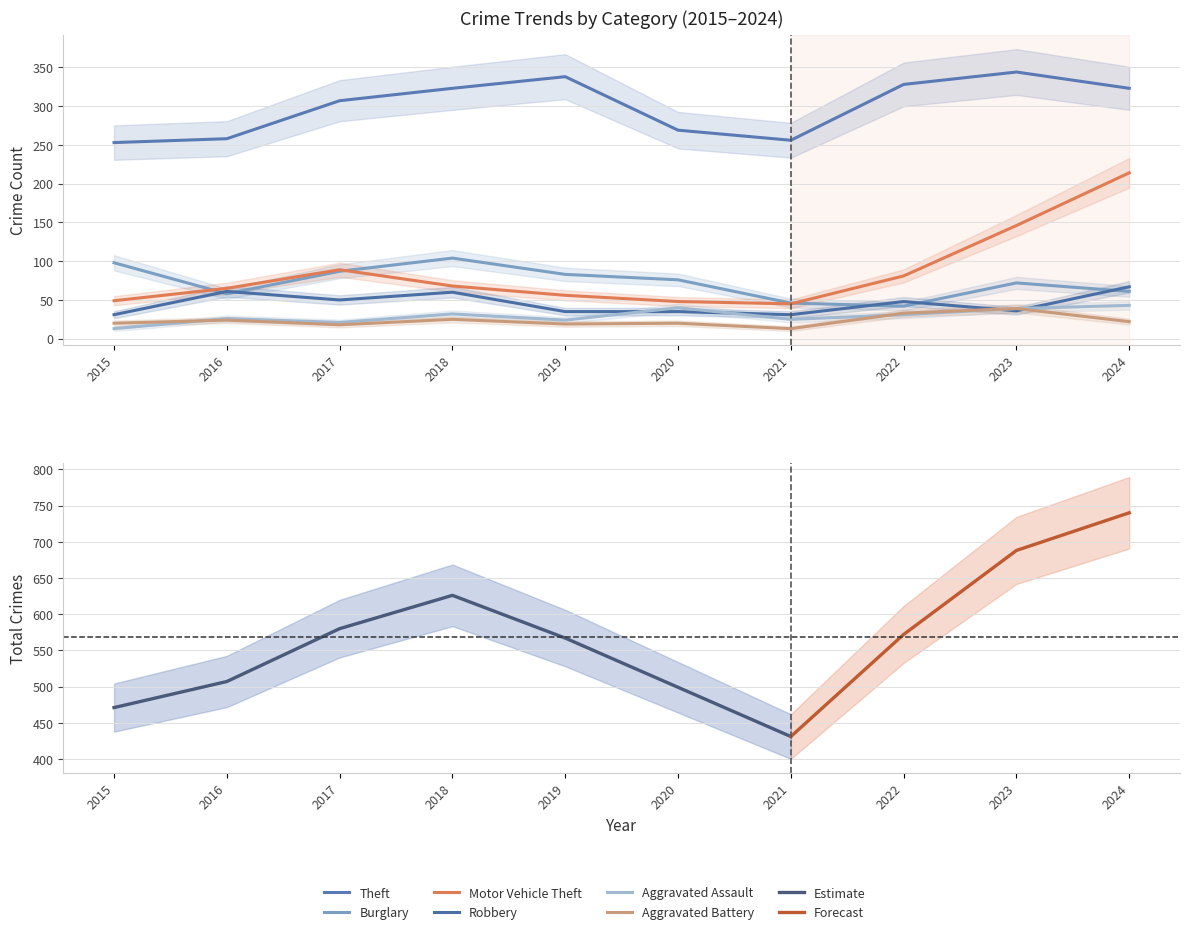

What is the minimum value for Aggravated Battery?

13